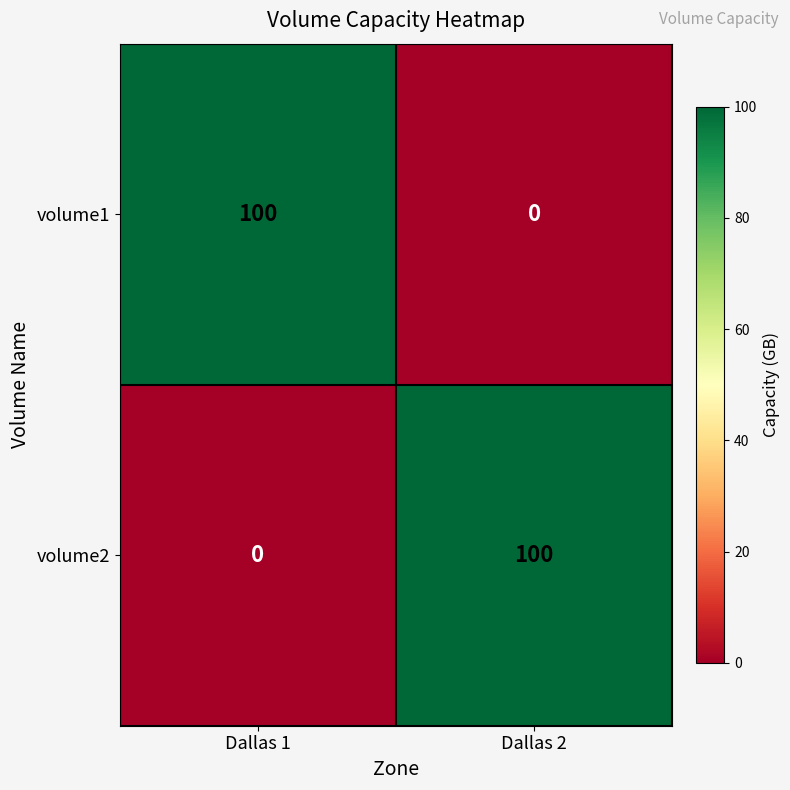

Reading left to right, transcribe all the data shown in this chart.

volume1: Dallas 1=100	Dallas 2=0
volume2: Dallas 1=0	Dallas 2=100